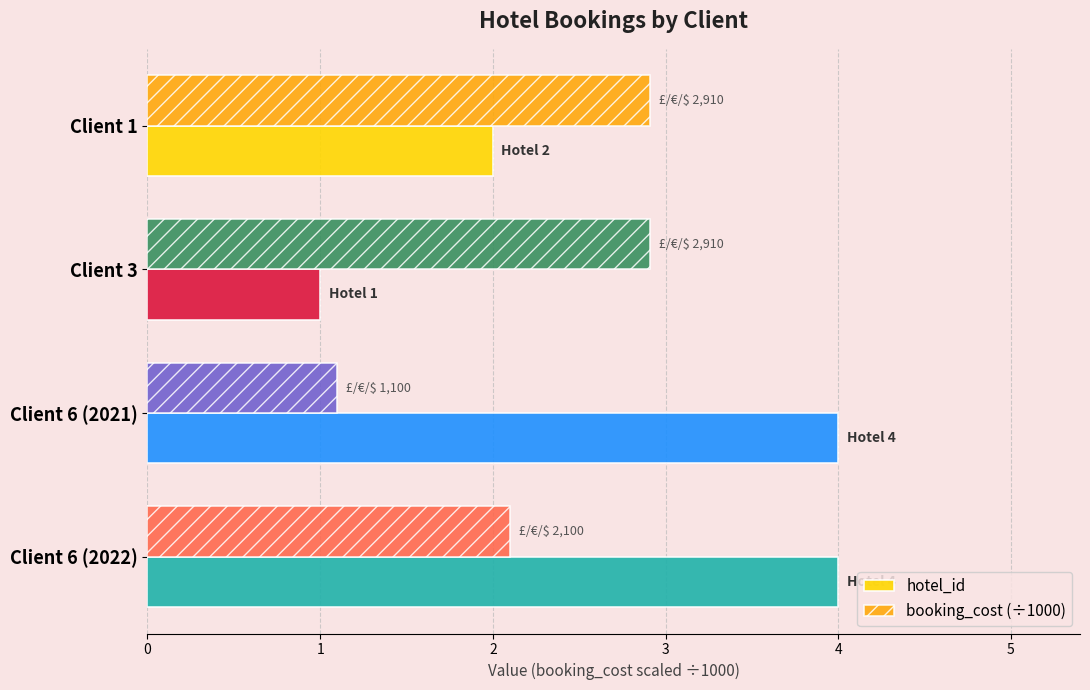

The booking_cost (÷1000) series shows 2.9 at Client 3. True or false?

True